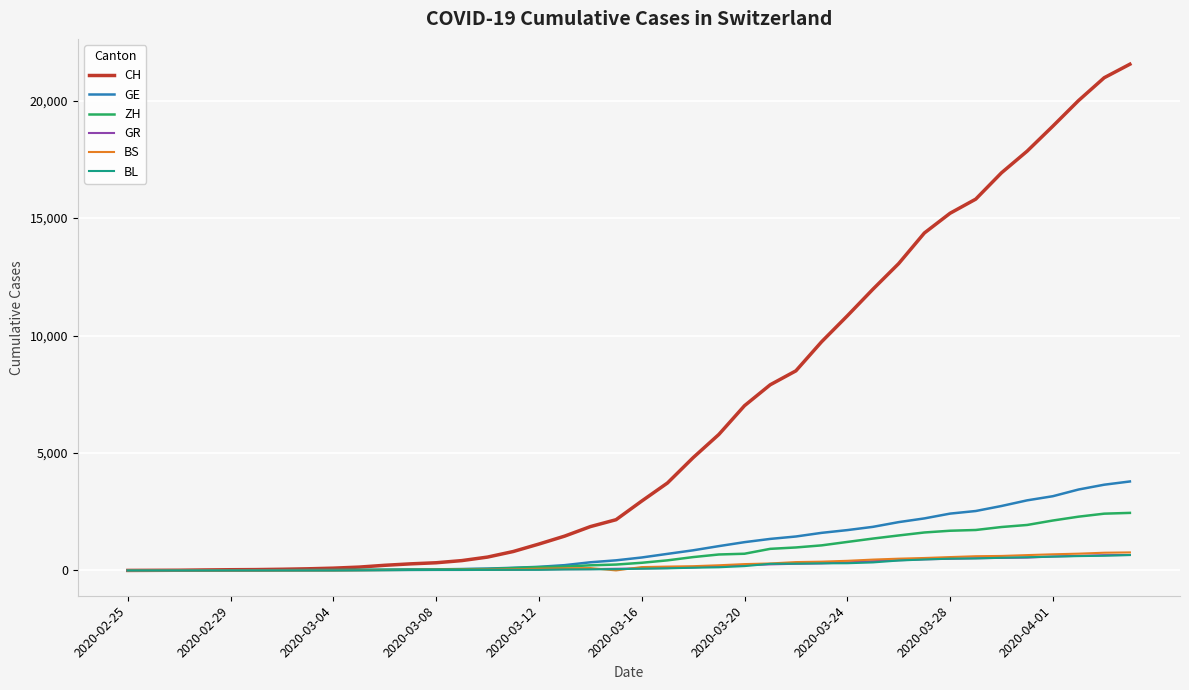

Which series has the largest total across all categories?

CH